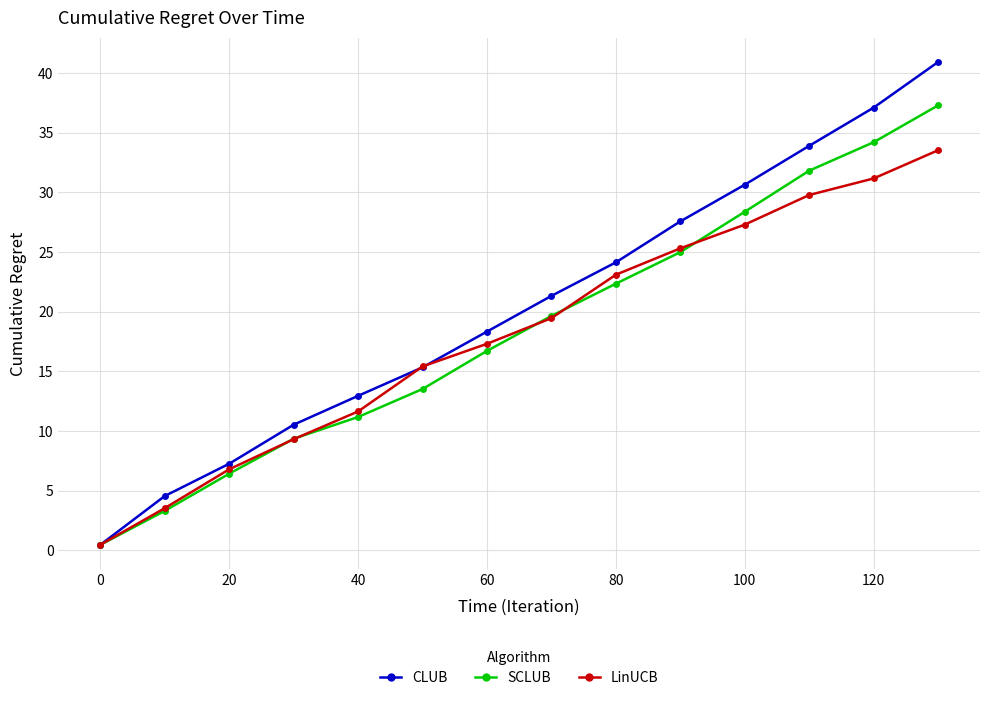

At how many categories does at least one series exceed 2?

13